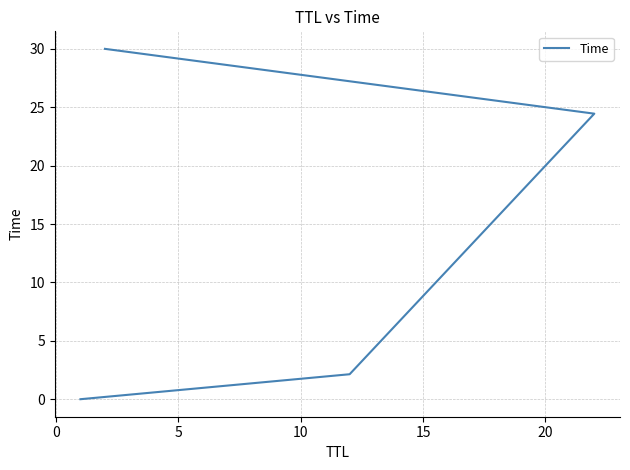

What is the average value?

14.1